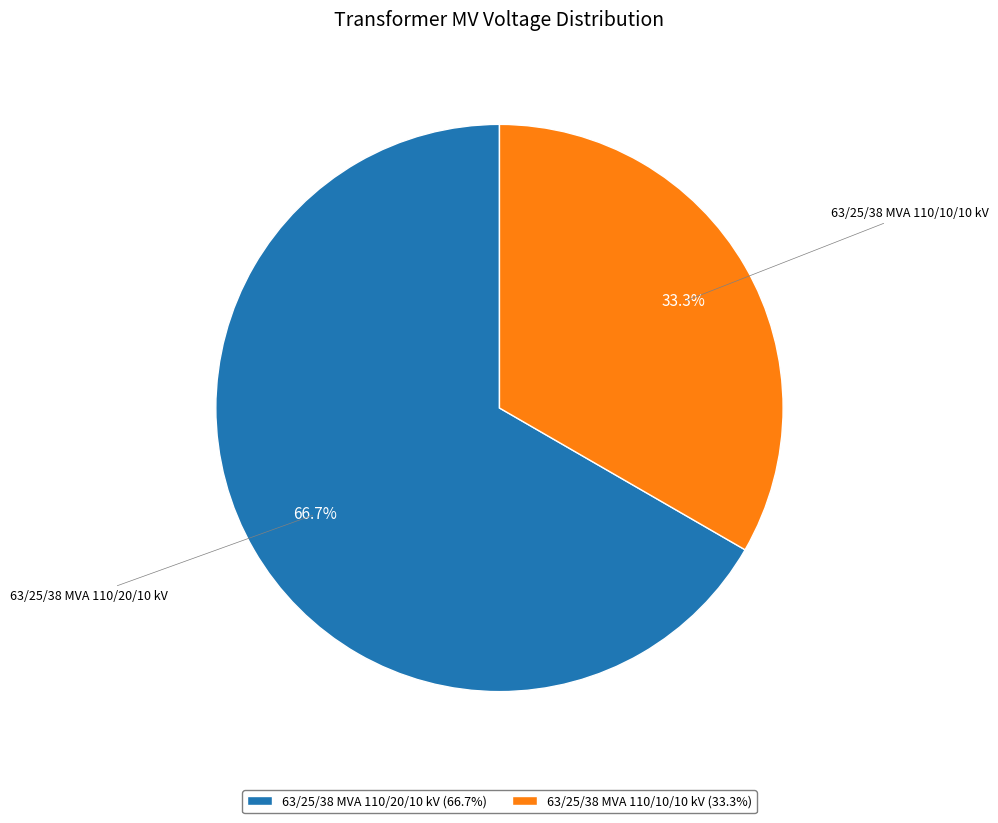

Is 63/25/38 MVA 110/10/10 kV the majority of the pie?

No